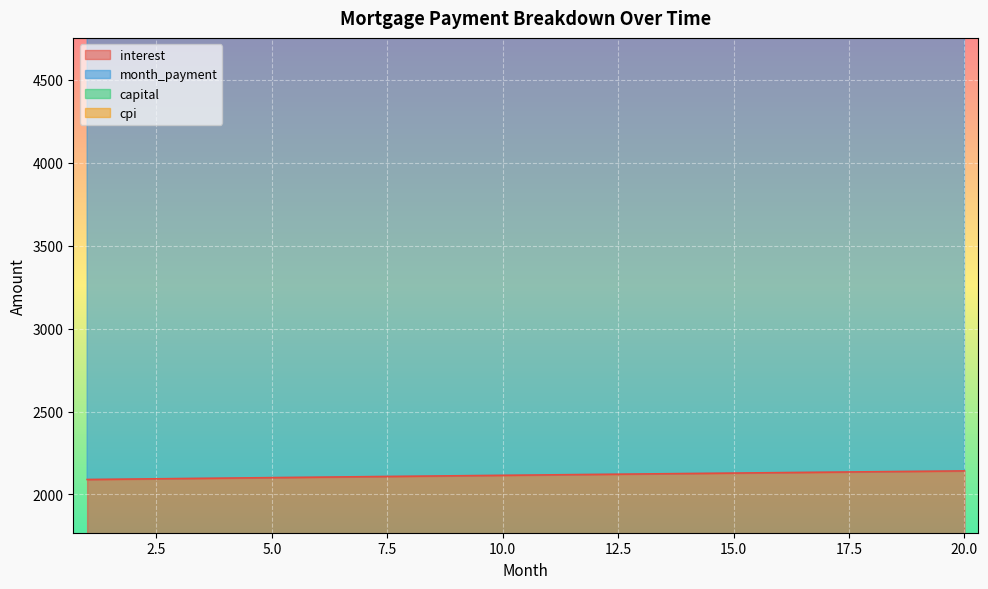

True or false: capital and month_payment intersect in this chart.

False